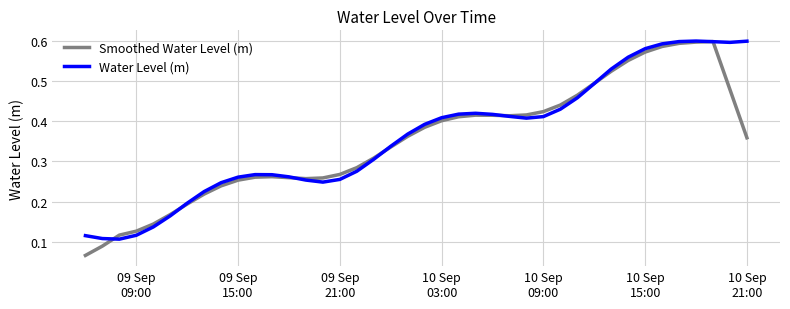

Which series has the widest spread of values?

Smoothed Water Level (m)